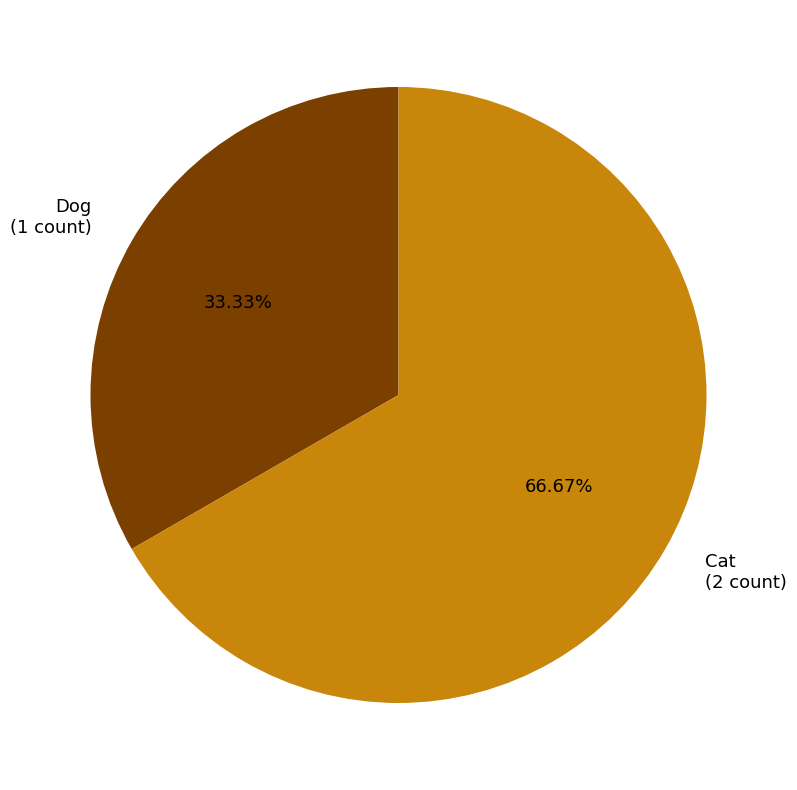

Is there a majority slice in this chart?

Yes